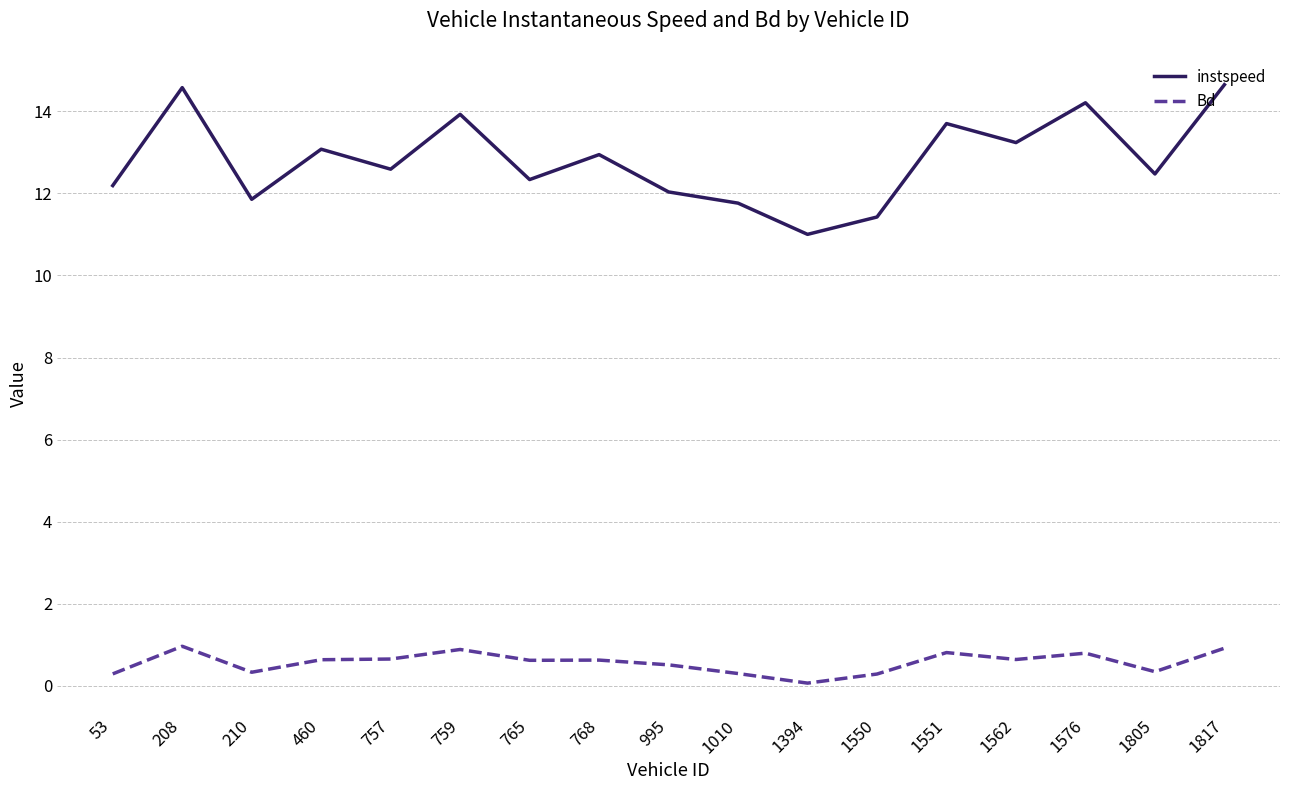

How many categories are shown in the chart?

17